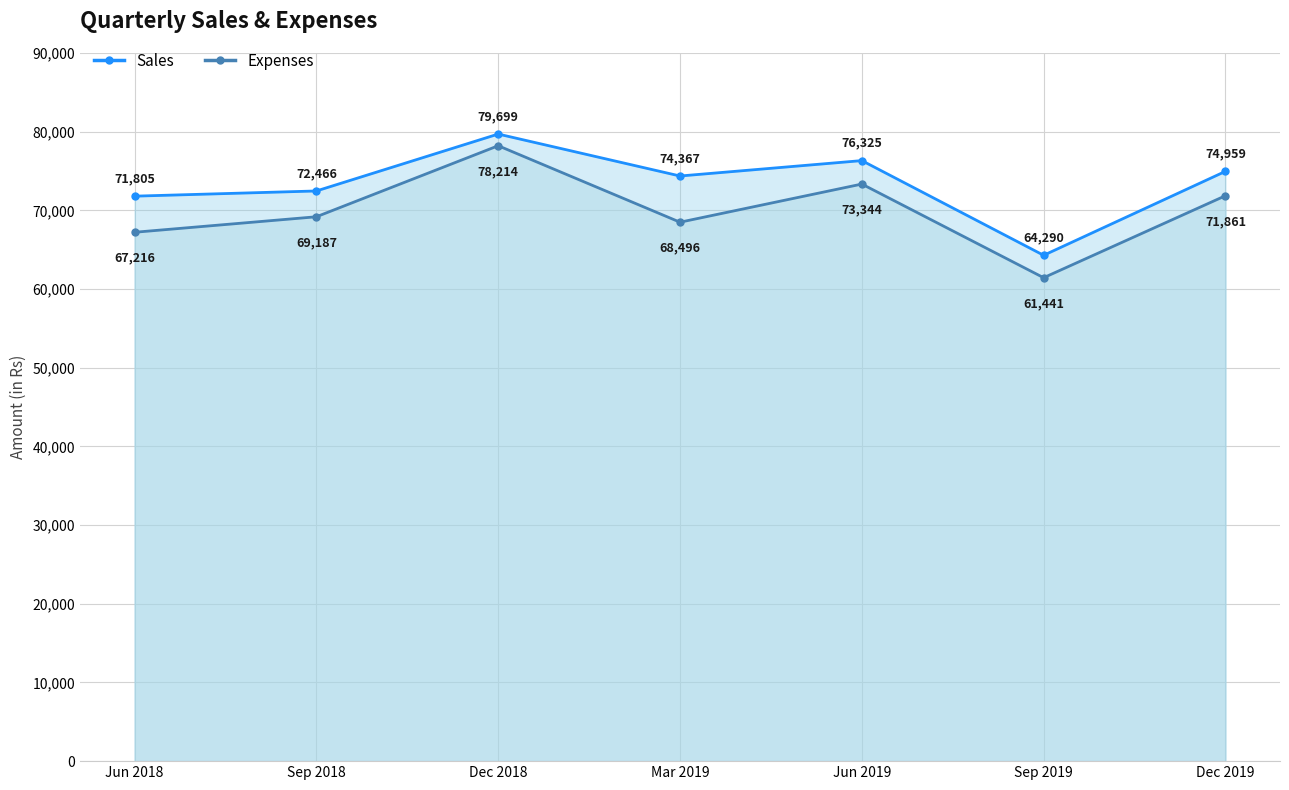

What is the difference between the highest and lowest values at Dec 2018?

1485